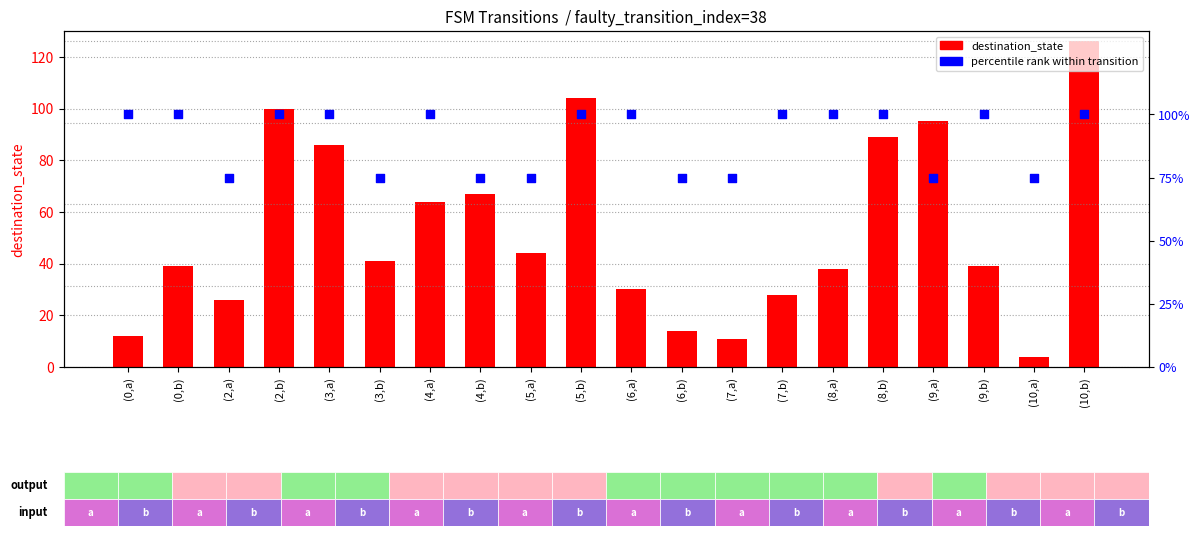

At how many categories does at least one series exceed 90?

13